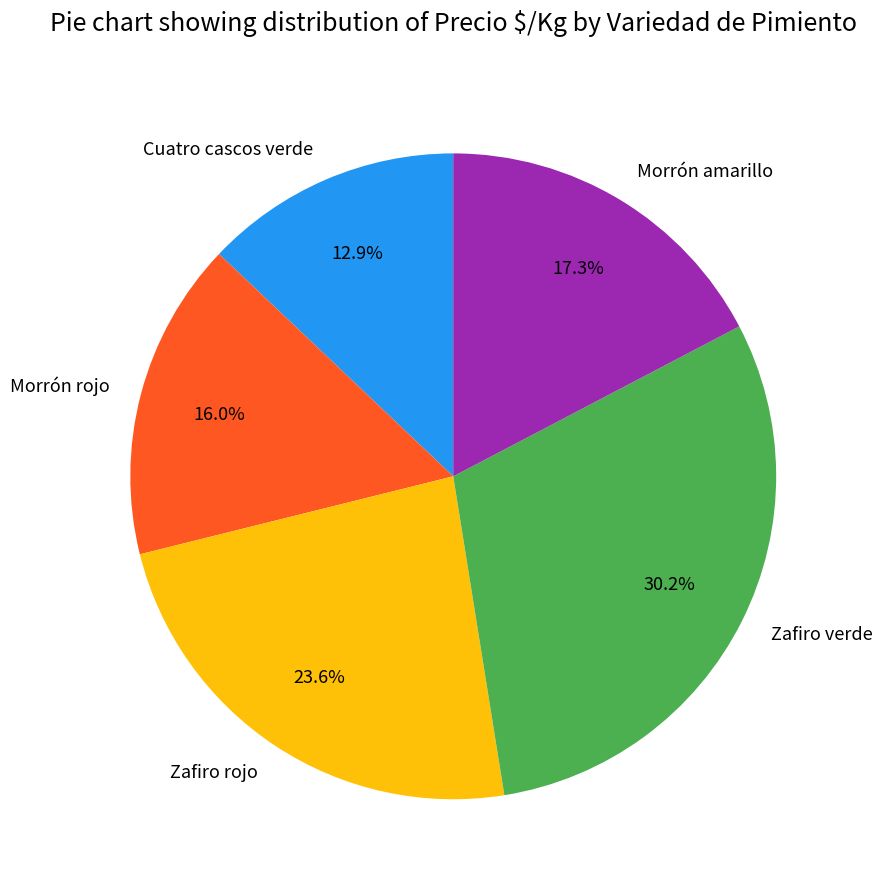

How many slices are in this pie chart?

5